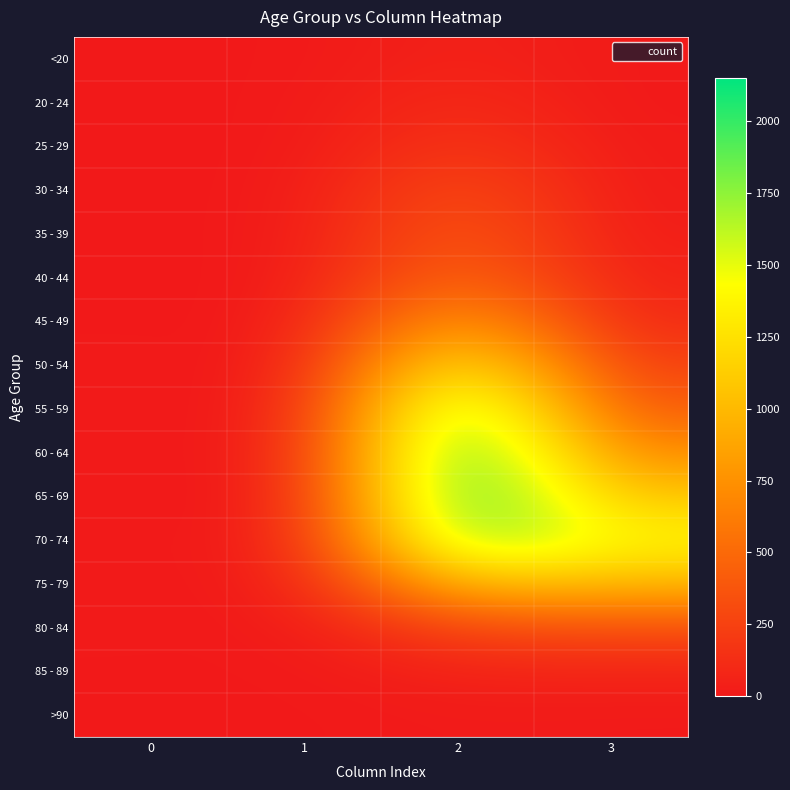

How many categories are shown in the chart?

4